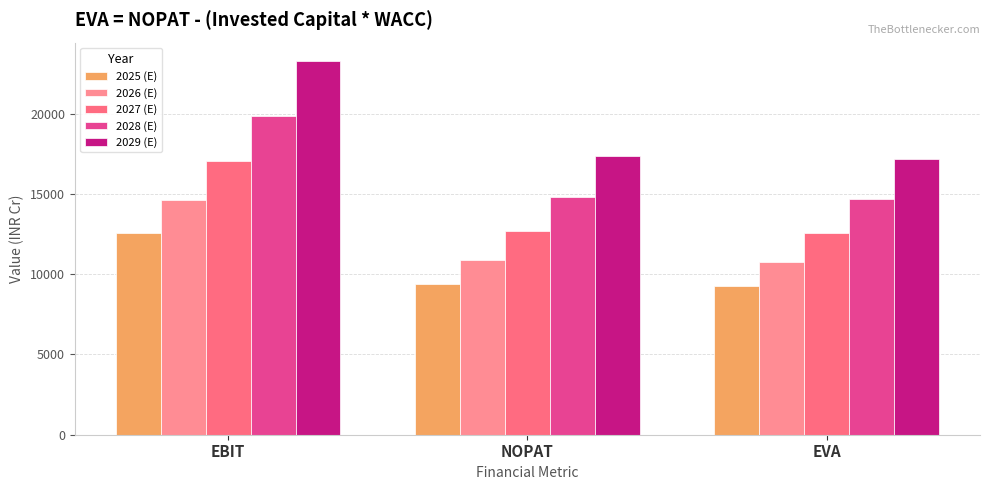

Rank the categories by 2027 (E) value from lowest to highest.

EVA, NOPAT, EBIT